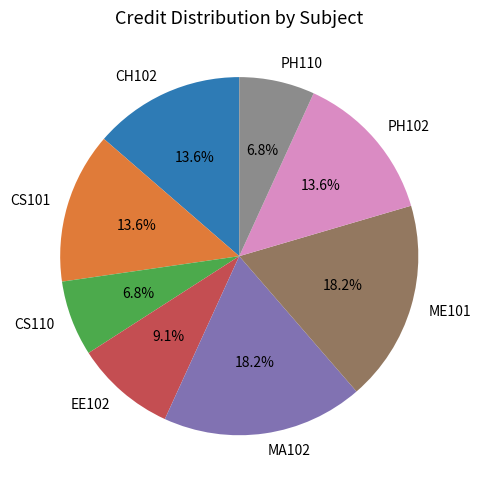

Does ME101 account for over 50% of the chart?

No